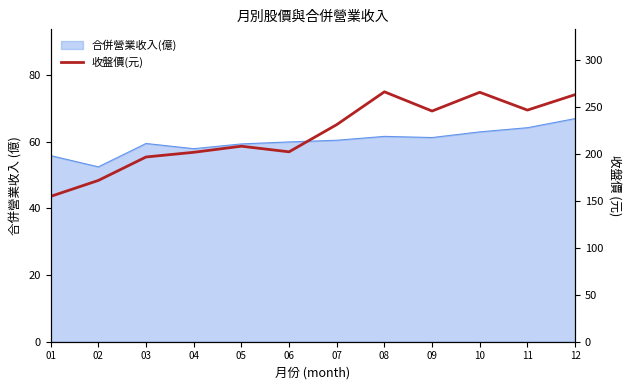

Which label corresponds to the largest value in the chart?

08